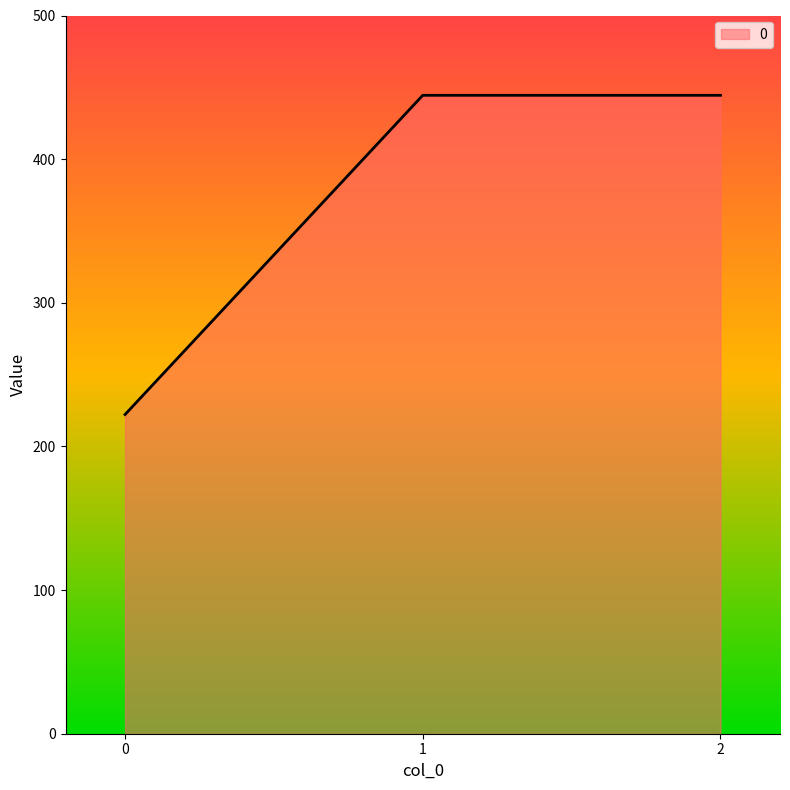

What is the maximum value shown in the chart?

444.4